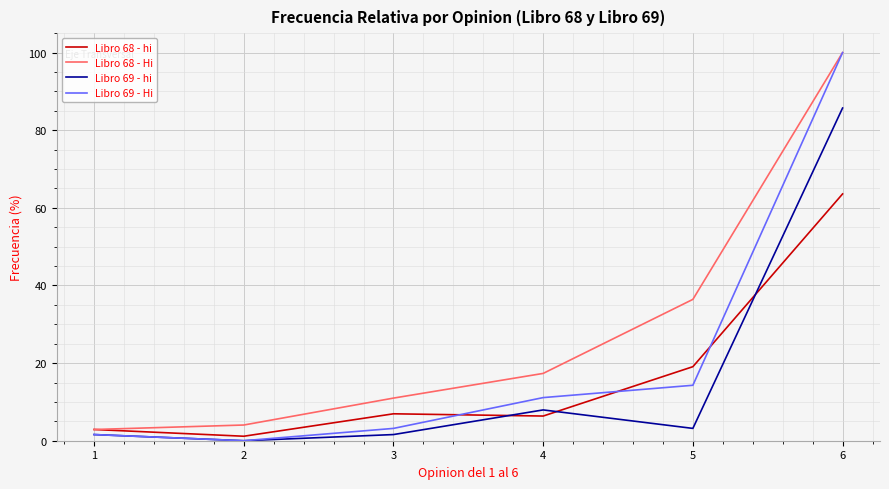

True or false: Libro 68 - Hi has more than 0 points higher than both neighbors.

False